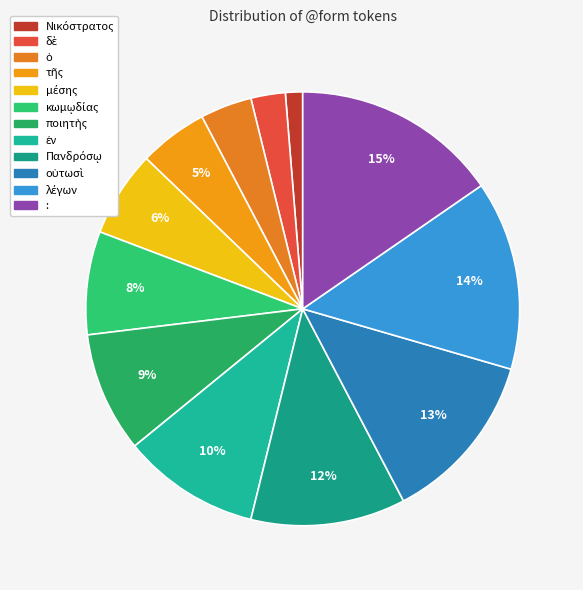

Count the number of slices in the pie.

12